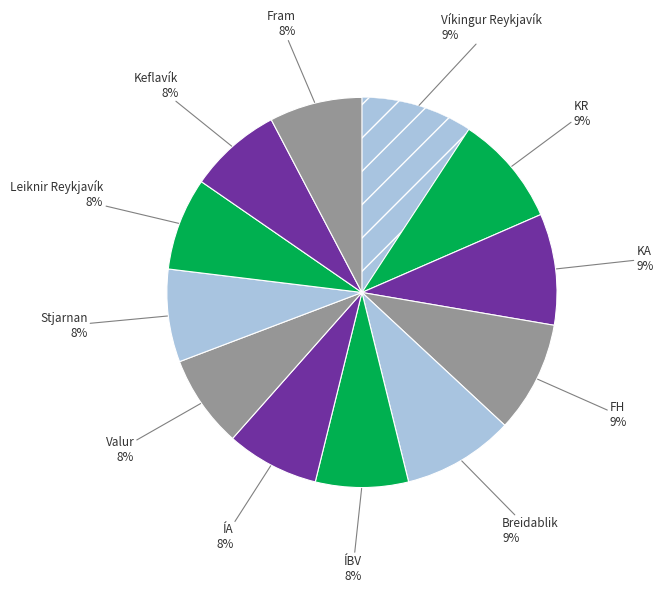

How many segments does this pie chart have?

12